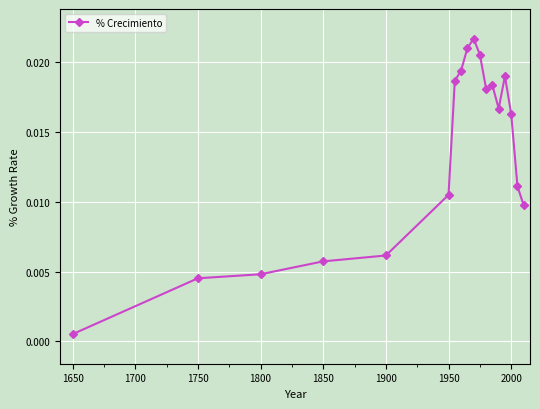

True or false: the data has more than 1 interior local peaks.

True